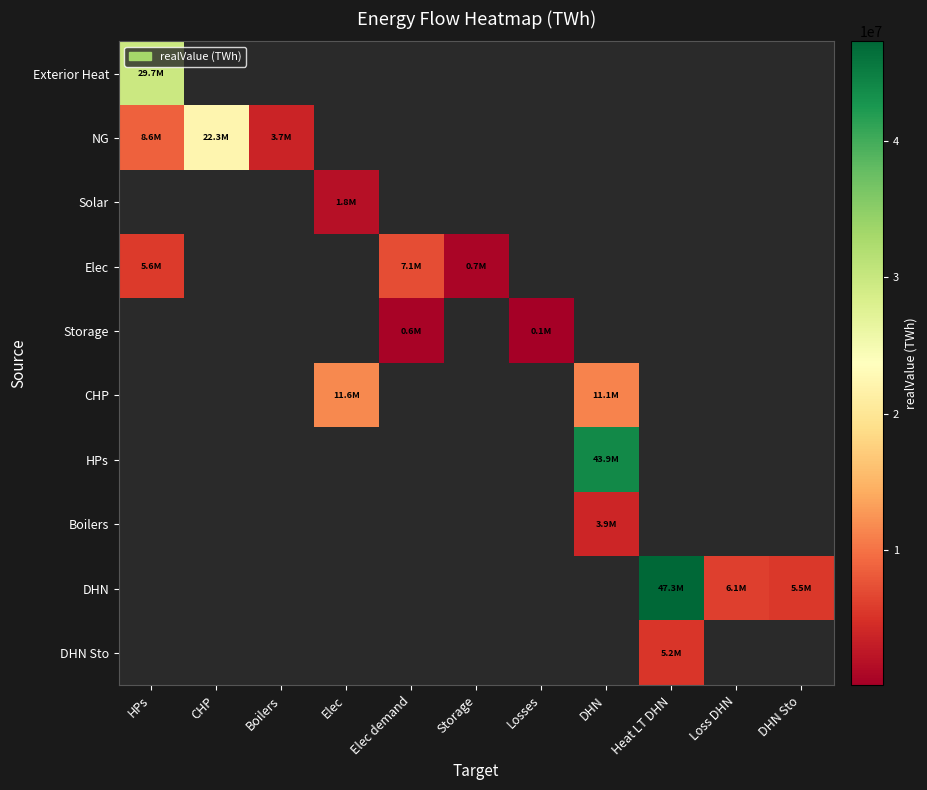

True or false: Exterior Heat has a value of 29658395.9 at HPs.

True